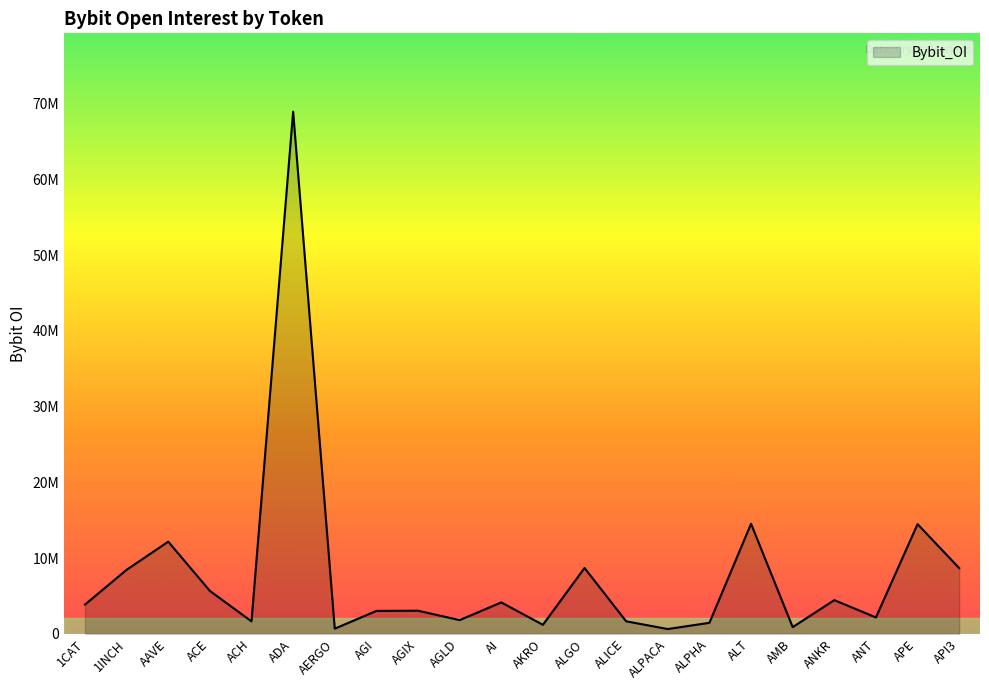

At which label is the value closest to 34798532?

ALT